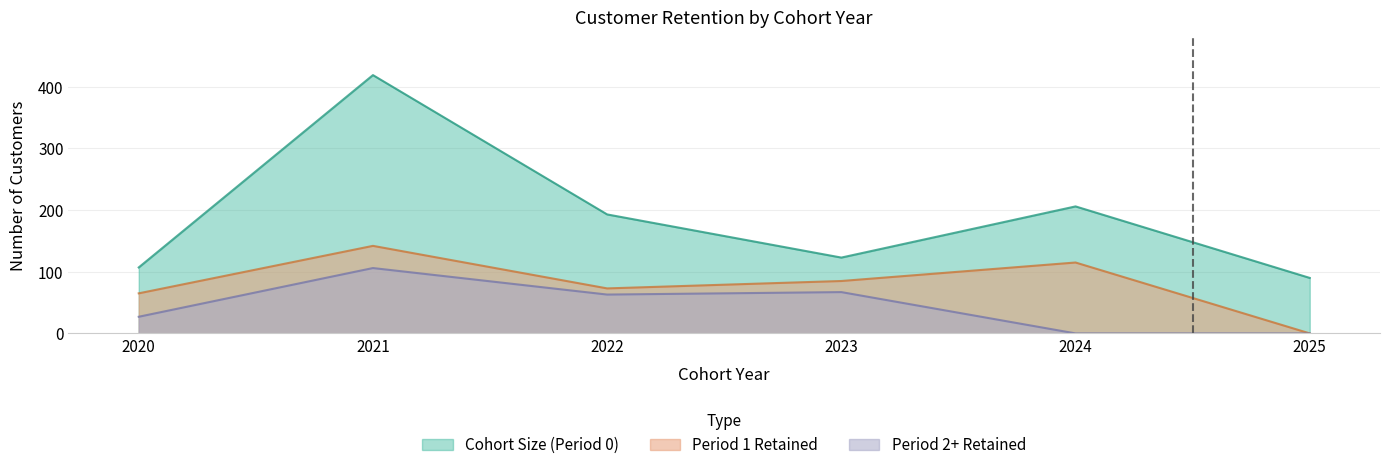

True or false: Period 1 Customers has a value of 65 at 2020.

True